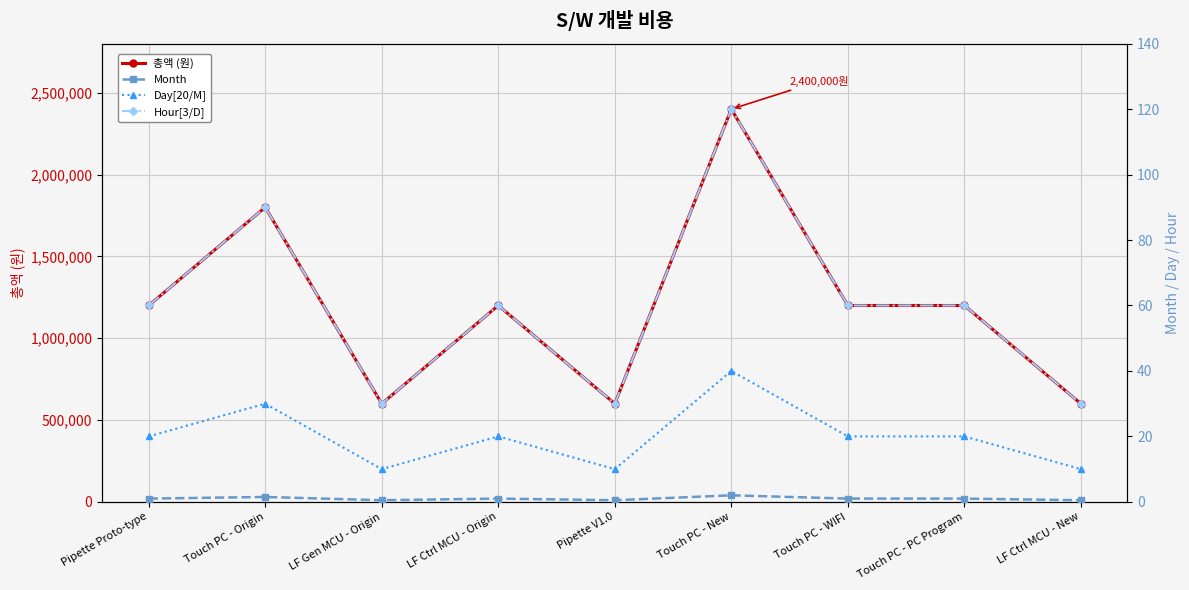

Reading right to left, transcribe all the data shown in this chart.

총액 (원): LF Ctrl MCU - New=600000.0	Touch PC - PC Program=1200000.0	Touch PC - WIFI=1200000.0	Touch PC - New=2400000.0	Pipette V1.0=600000.0	LF Ctrl MCU - Origin=1200000.0	LF Gen MCU - Origin=600000.0	Touch PC - Origin=1800000.0	Pipette Proto-type=1200000.0
Month: LF Ctrl MCU - New=0.5	Touch PC - PC Program=1.0	Touch PC - WIFI=1.0	Touch PC - New=2.0	Pipette V1.0=0.5	LF Ctrl MCU - Origin=1.0	LF Gen MCU - Origin=0.5	Touch PC - Origin=1.5	Pipette Proto-type=1.0
Day[20/M]: LF Ctrl MCU - New=10.0	Touch PC - PC Program=20.0	Touch PC - WIFI=20.0	Touch PC - New=40.0	Pipette V1.0=10.0	LF Ctrl MCU - Origin=20.0	LF Gen MCU - Origin=10.0	Touch PC - Origin=30.0	Pipette Proto-type=20.0
Hour[3/D]: LF Ctrl MCU - New=30.0	Touch PC - PC Program=60.0	Touch PC - WIFI=60.0	Touch PC - New=120.0	Pipette V1.0=30.0	LF Ctrl MCU - Origin=60.0	LF Gen MCU - Origin=30.0	Touch PC - Origin=90.0	Pipette Proto-type=60.0